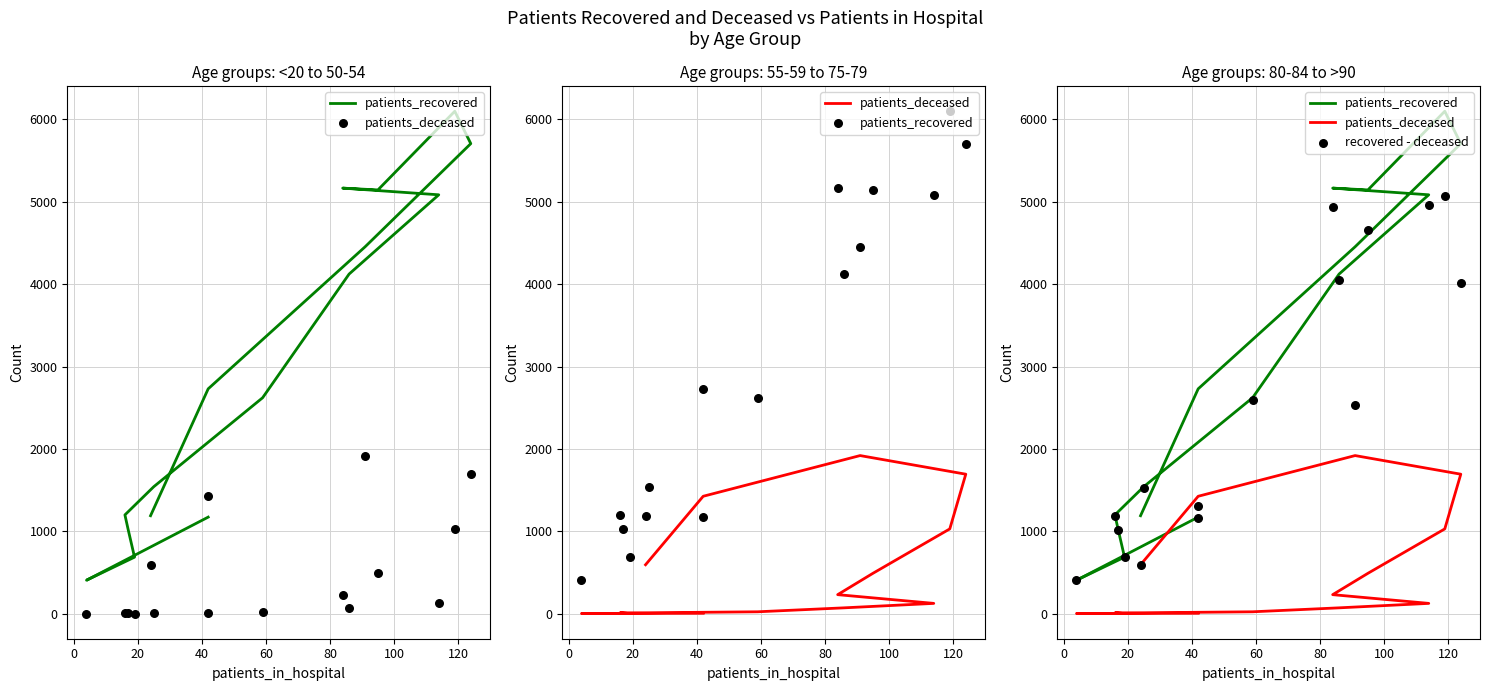

At how many categories does at least one series exceed 993?

14